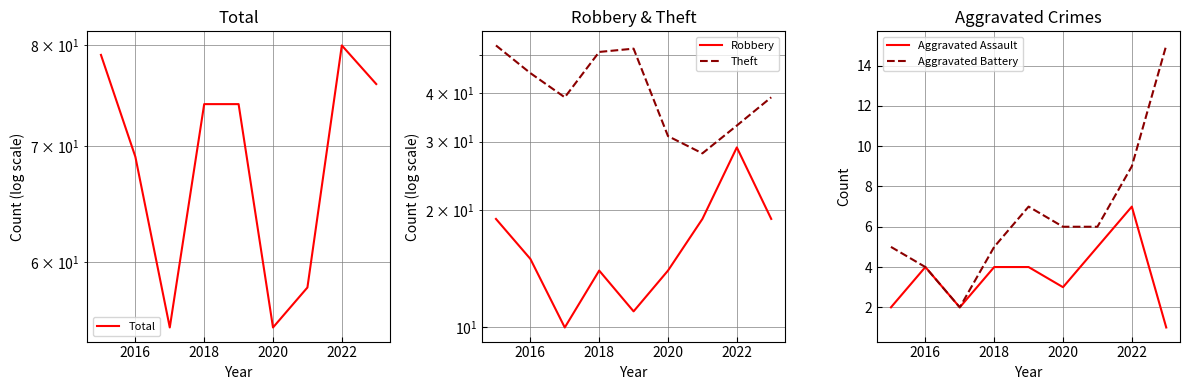

True or false: Total and Aggravated Assault cross at least once.

False